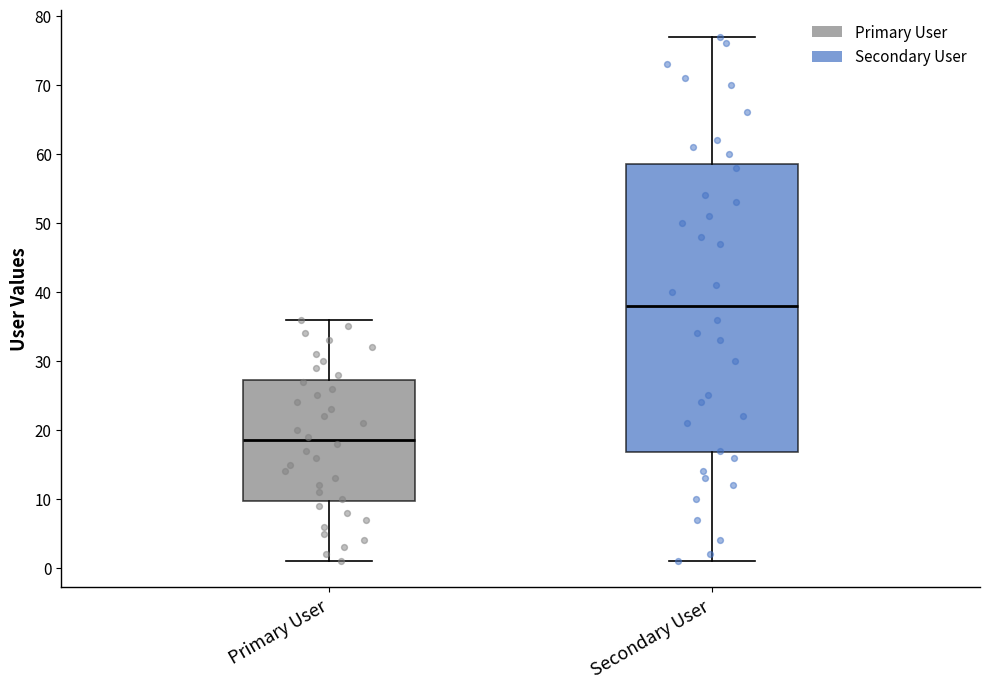

Where is the lower edge of the box for Secondary User on the y-axis? The values are not printed on the chart, so give them approximately, as read against the axis.

17